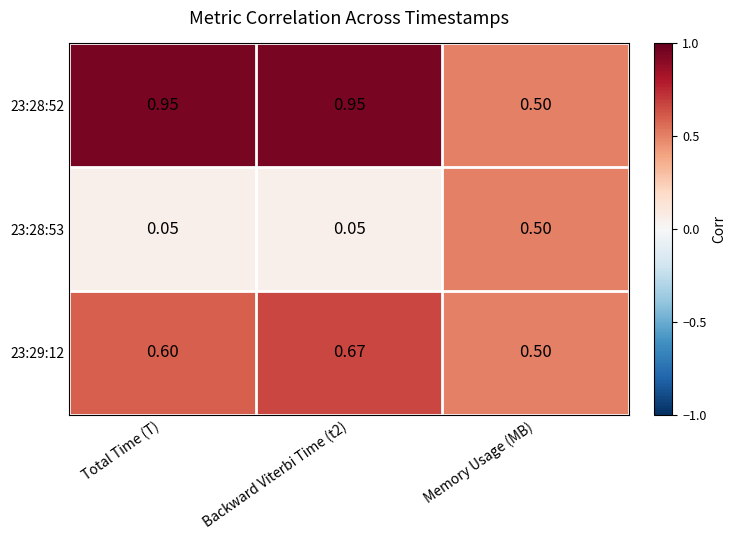

Where is 23:28:52 nearest to the value 0?

Memory Usage (MB)